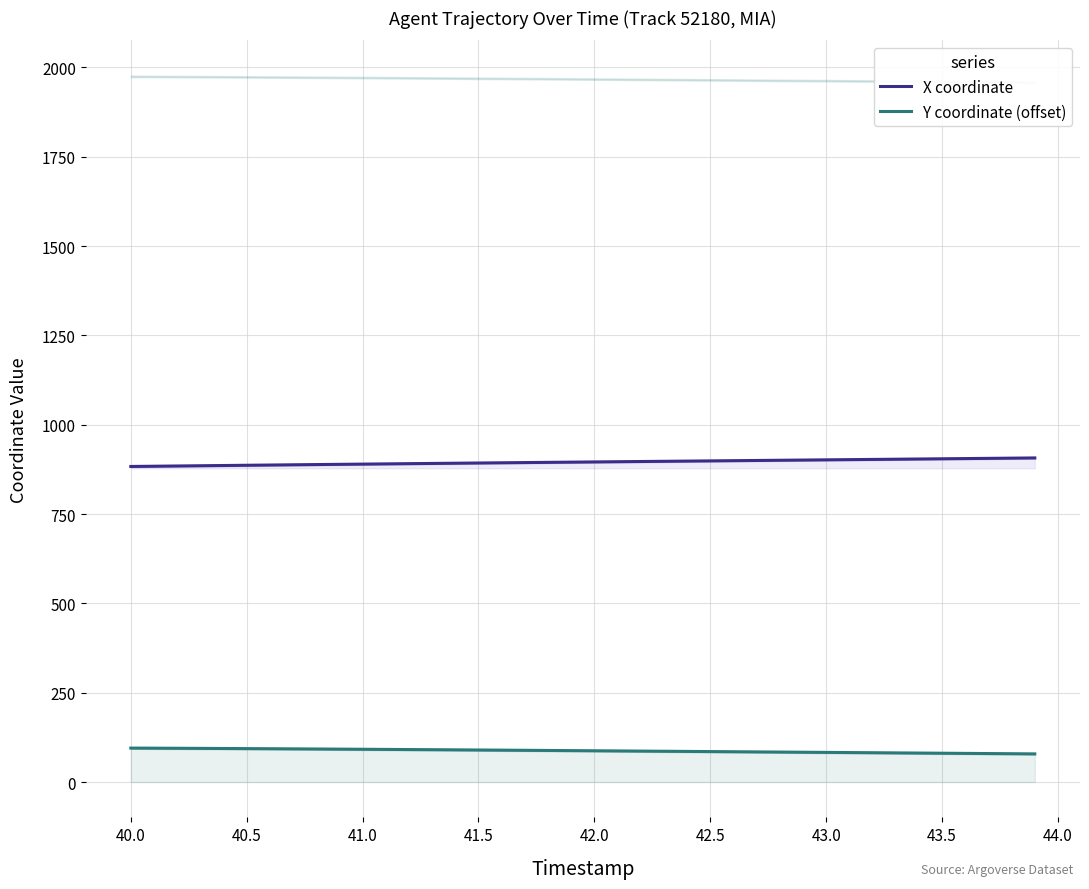

What is the highest value of the Y coordinate (offset) series?

95.1